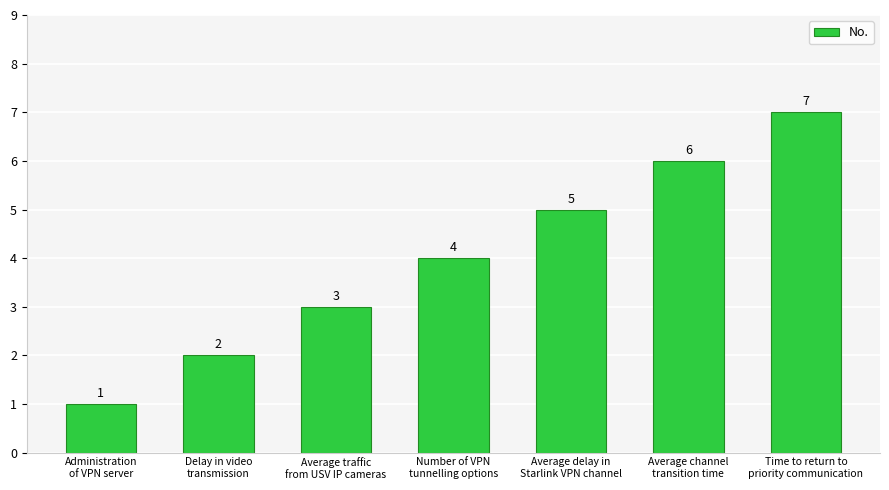

Where is the data nearest to the value 4?

Number of VPN
tunnelling options